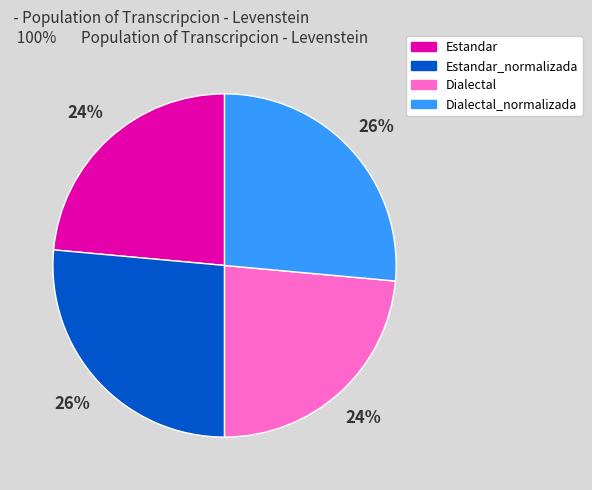

Count the number of slices in the pie.

4